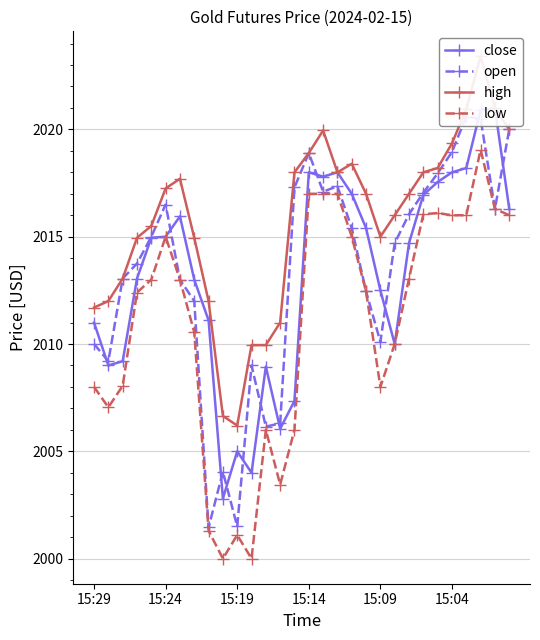

Which category has the lowest value across all series?

9